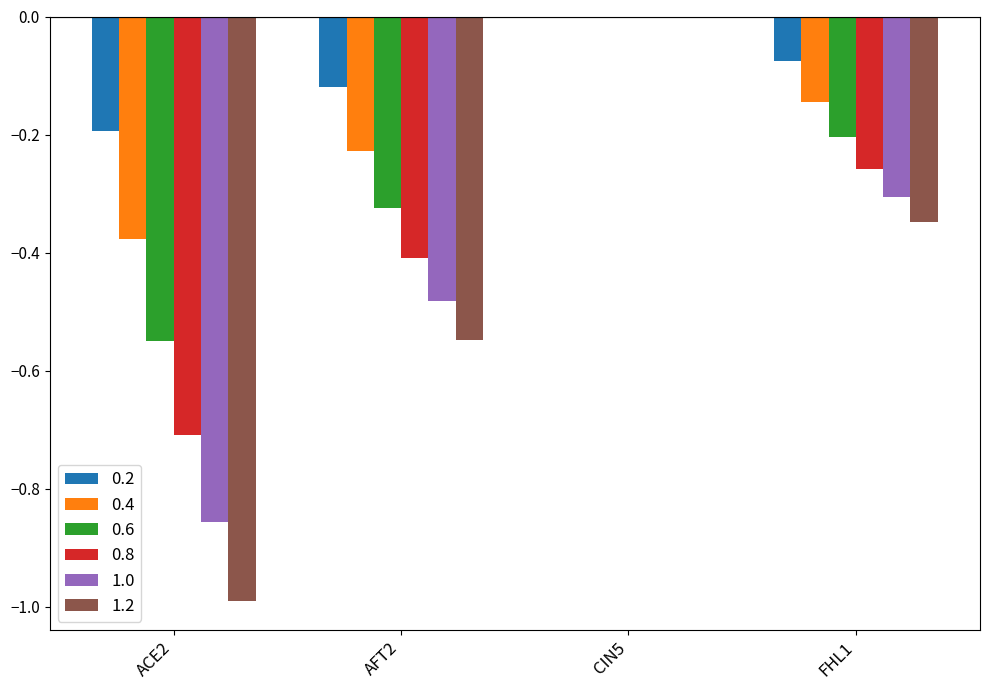

How many series are shown in this chart?

6